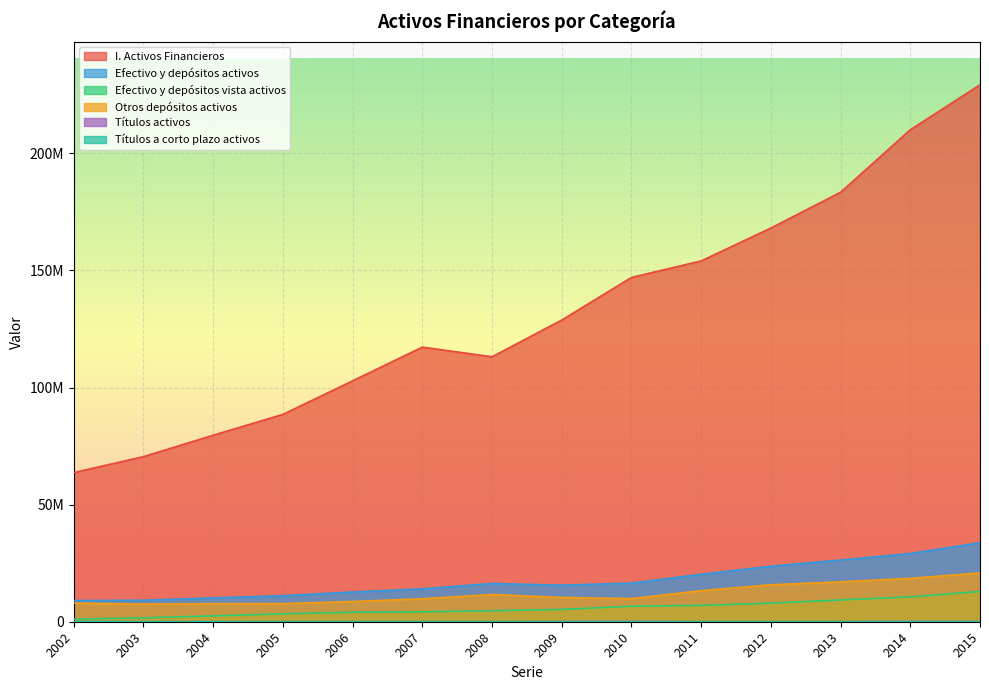

At 2003, list the series in order from smallest to largest.

Títulos a corto plazo activos, Títulos activos, Efectivo y depósitos vista activos, Otros depósitos activos, Efectivo y depósitos activos, I. Activos Financieros